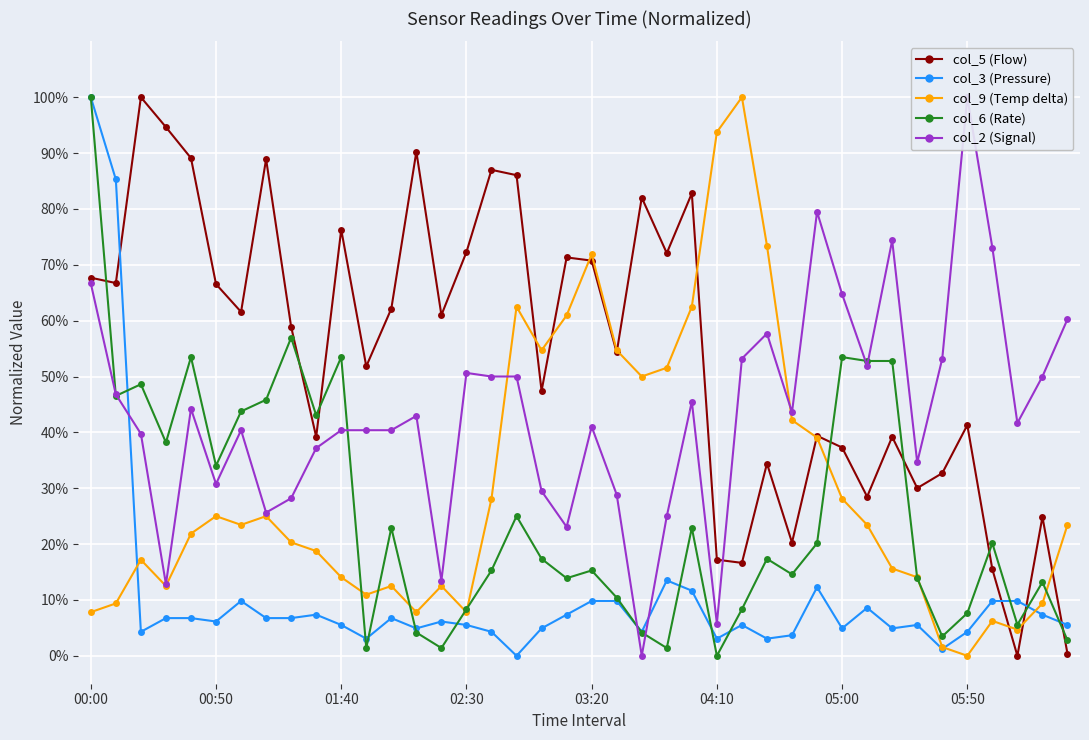

What is the sum of all col_2 (Signal) values?

17.4